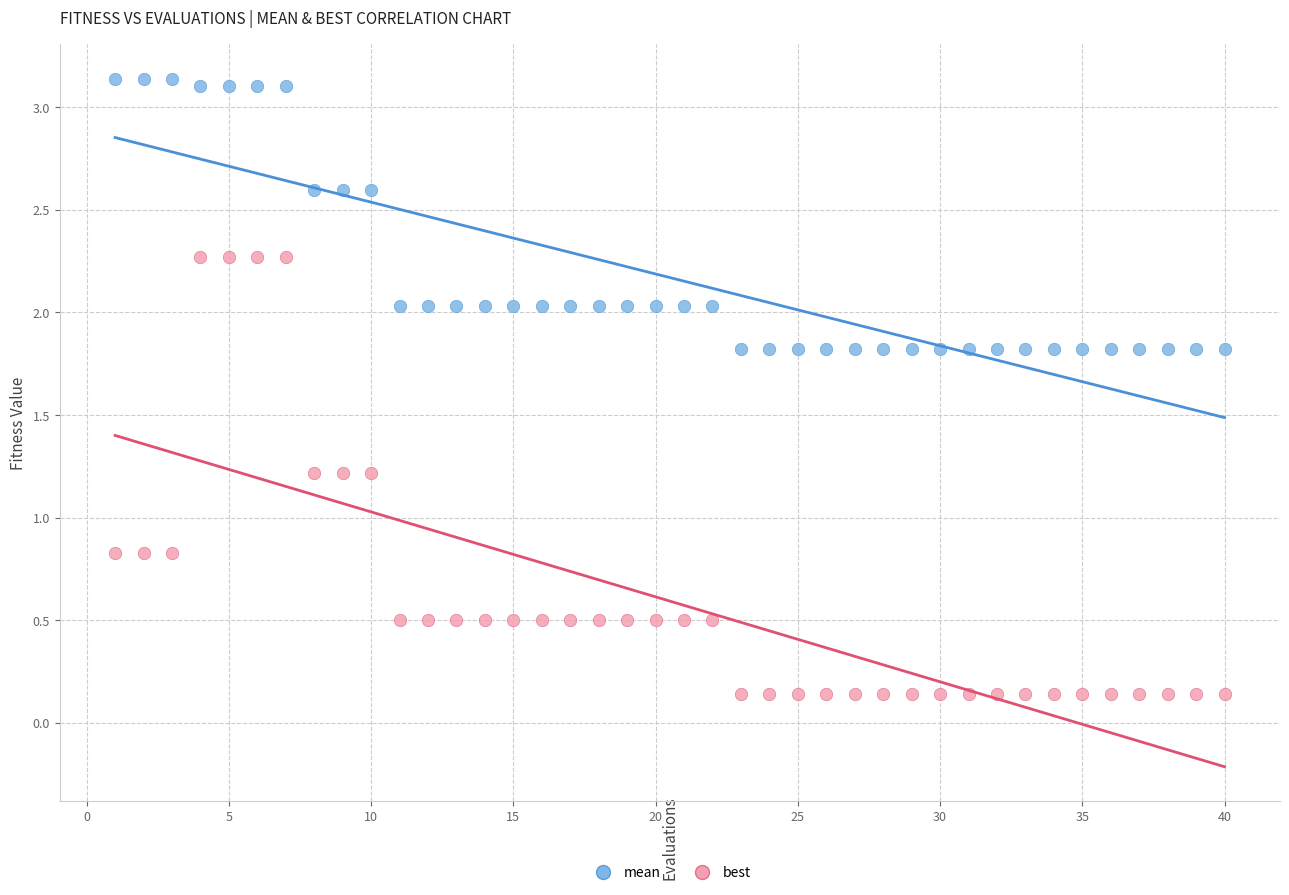

Which series reaches the minimum Y coordinate?

best